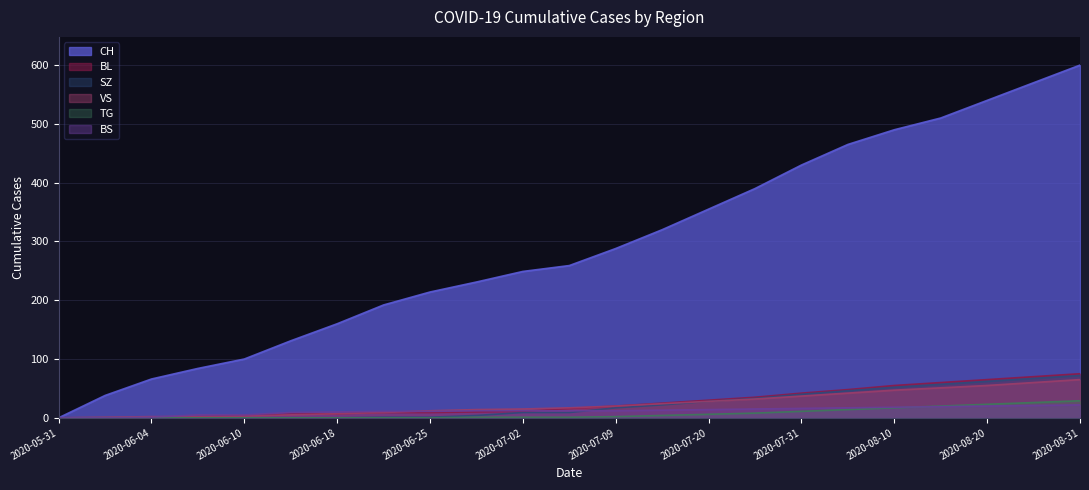

What is the label of the 21st point from the left?

2020-08-20